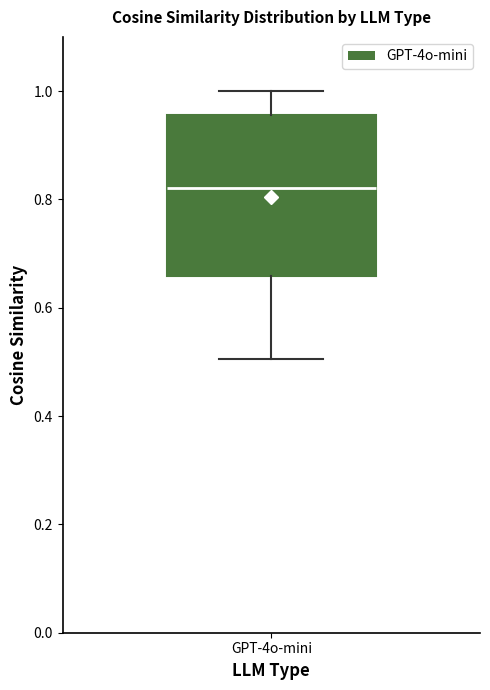

Where does the lower whisker of the box for GPT-4o-mini end on the y-axis? The values are not printed on the chart, so give them approximately, as read against the axis.

0.50